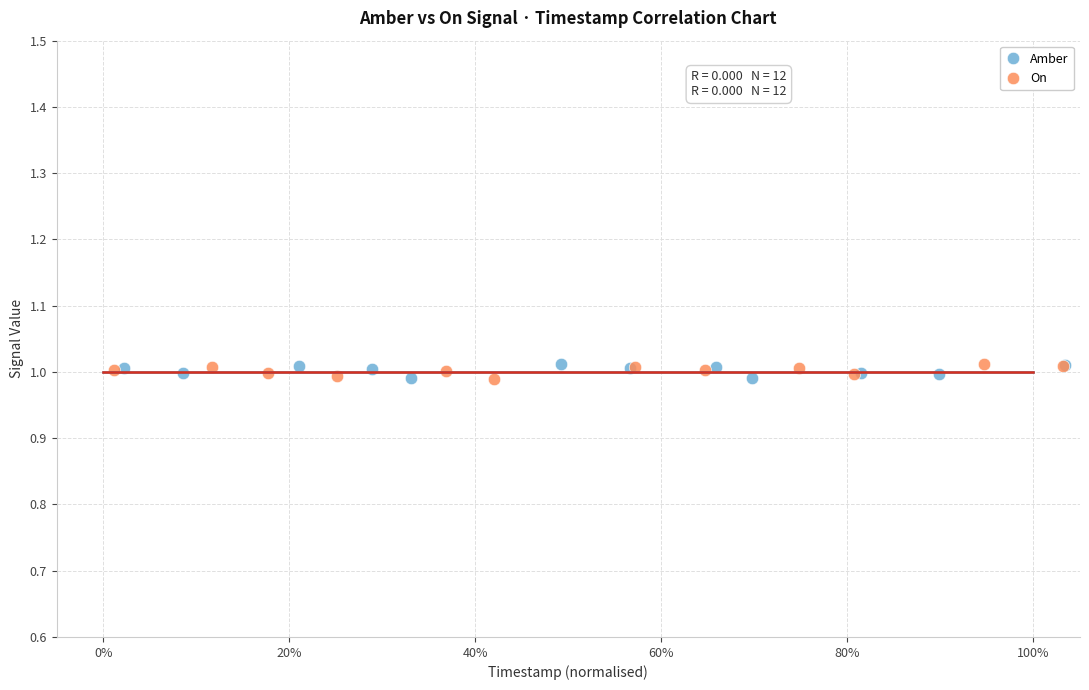

What are all the series names shown in the legend?

Amber, On